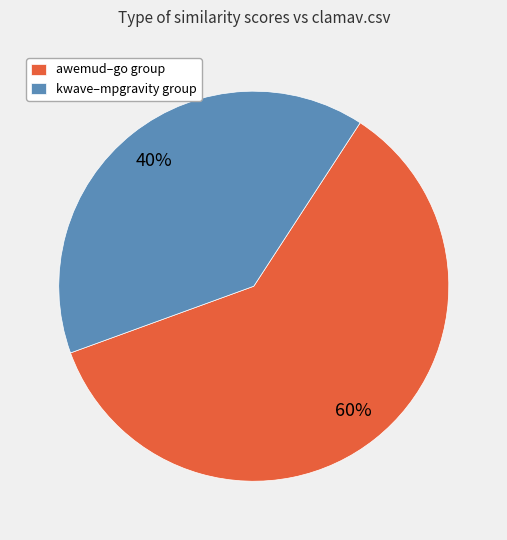

What is the largest slice in the pie chart?

awemud–go group